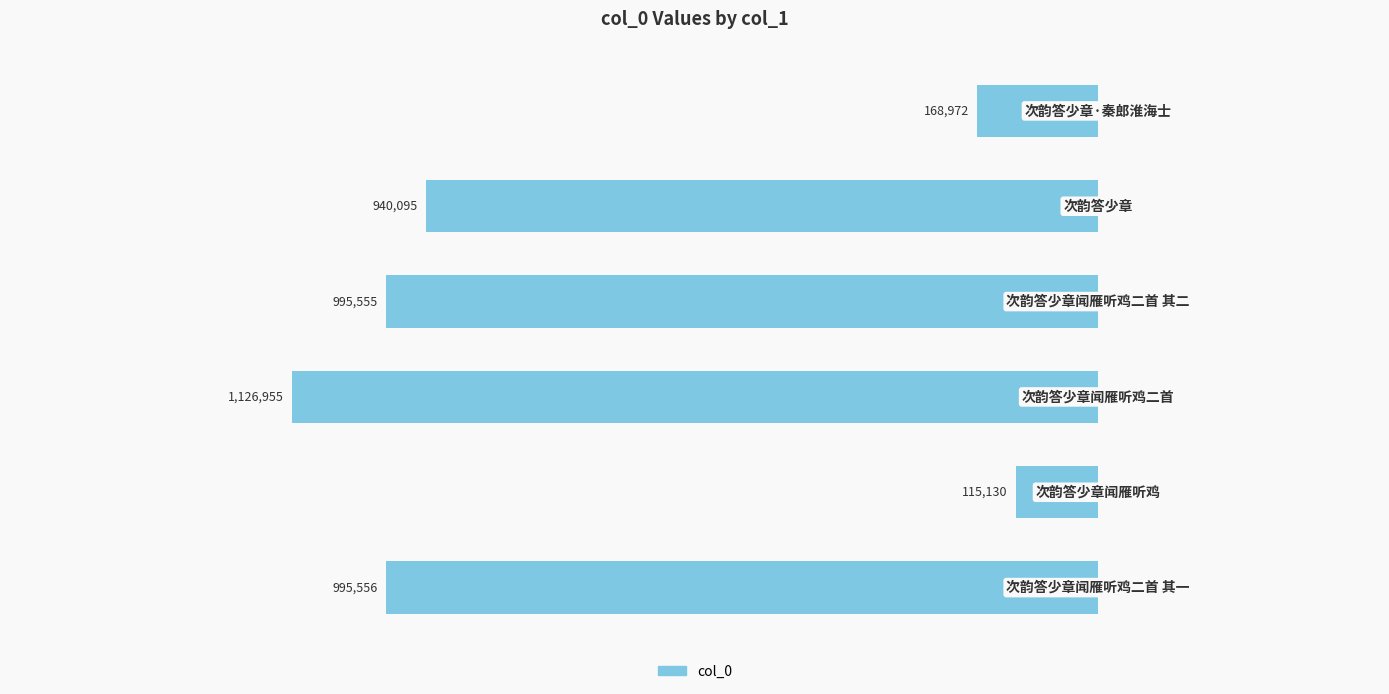

Are the bars horizontal?

Yes